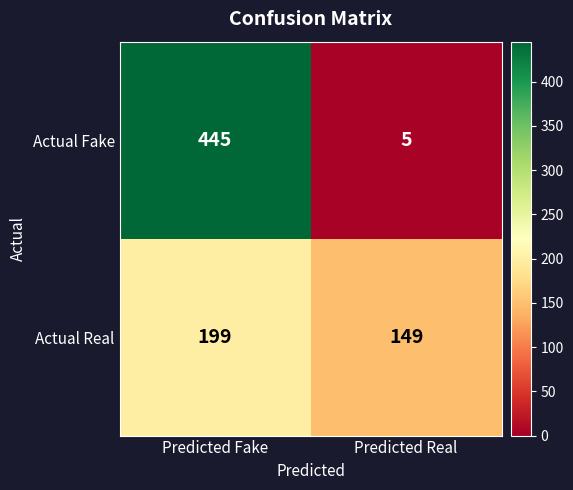

Reading left to right, transcribe all the data shown in this chart.

Actual Fake: Predicted Fake=445	Predicted Real=5
Actual Real: Predicted Fake=199	Predicted Real=149